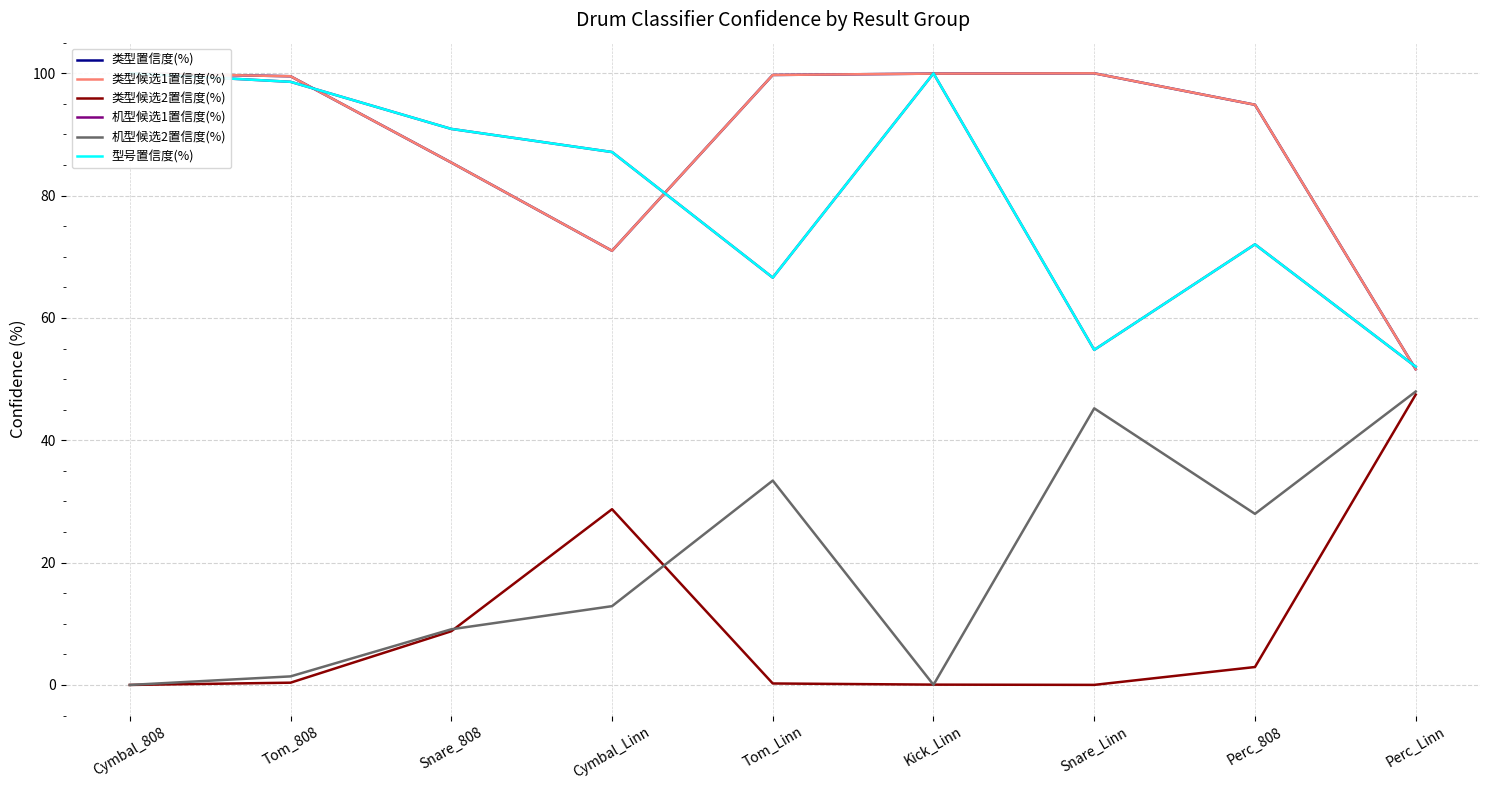

At how many categories does at least one series exceed 60?

8